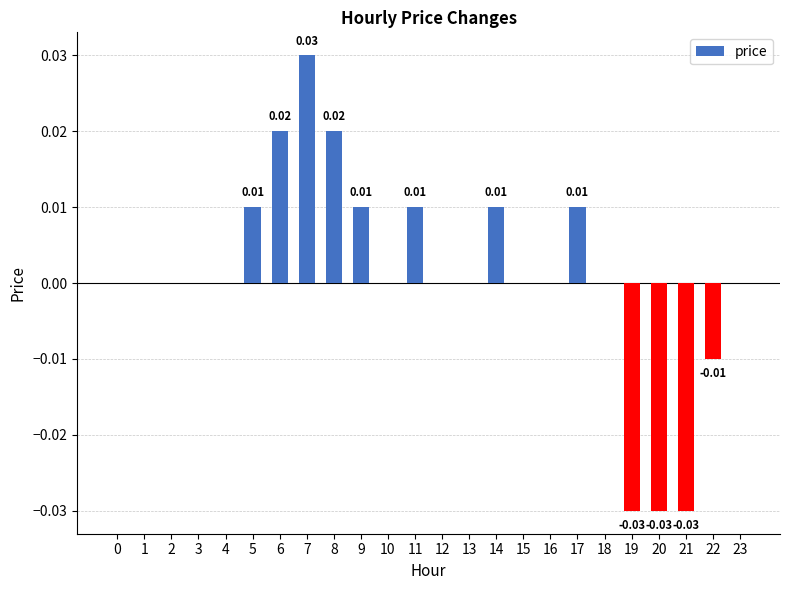

Between 1 and 21, which is larger?

1